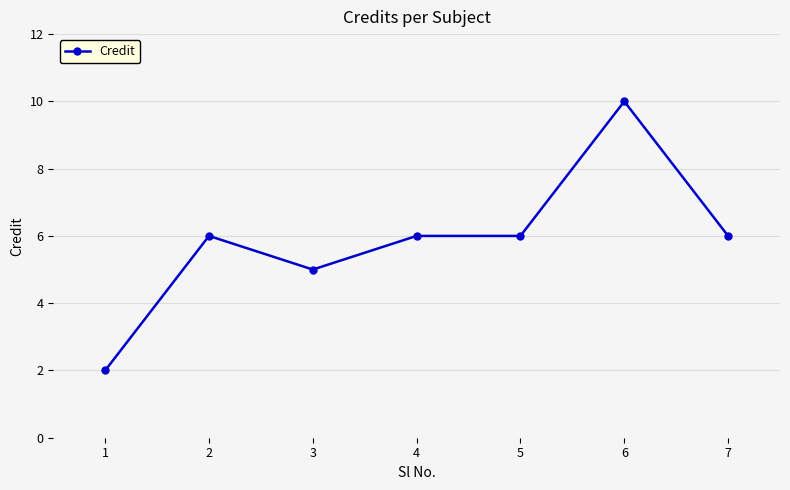

What is the ratio of the value at 2 to the value at 1?

3.0